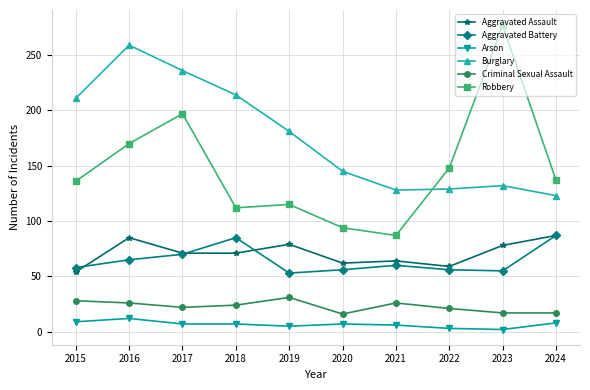

True or false: Aggravated Assault and Arson intersect in this chart.

False